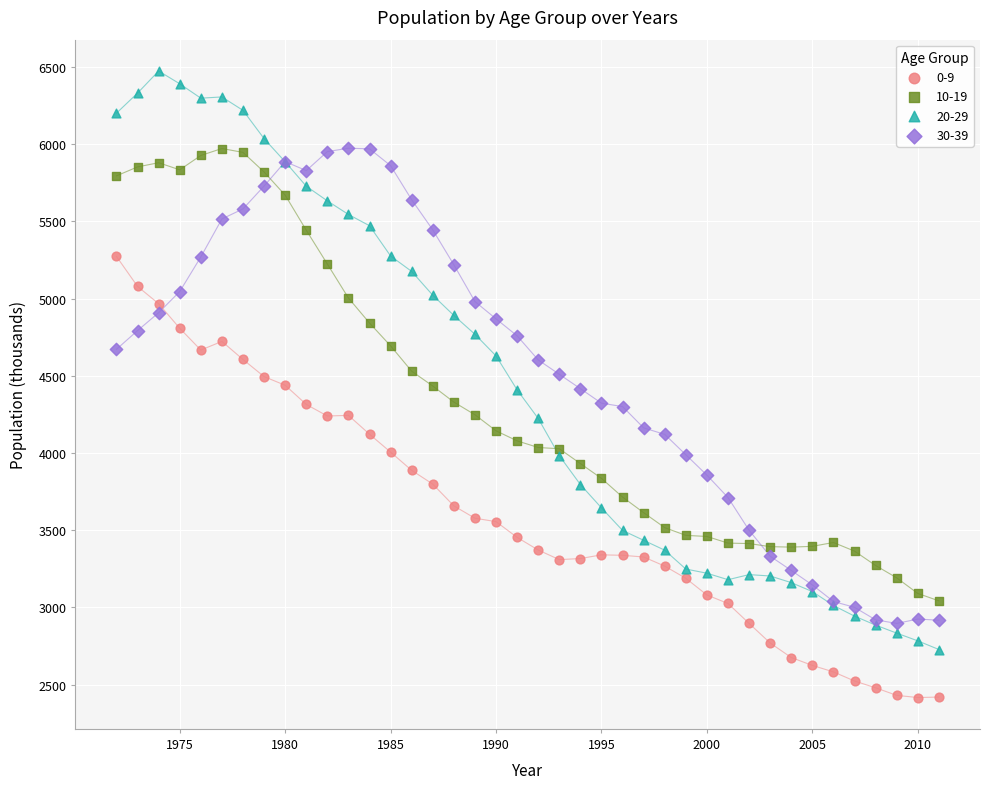

Which series reaches the minimum Y coordinate?

0-9